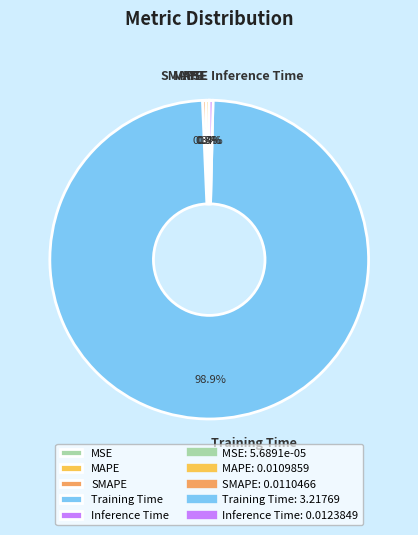

The SMAPE slice represents 0% of the pie. True or false?

True